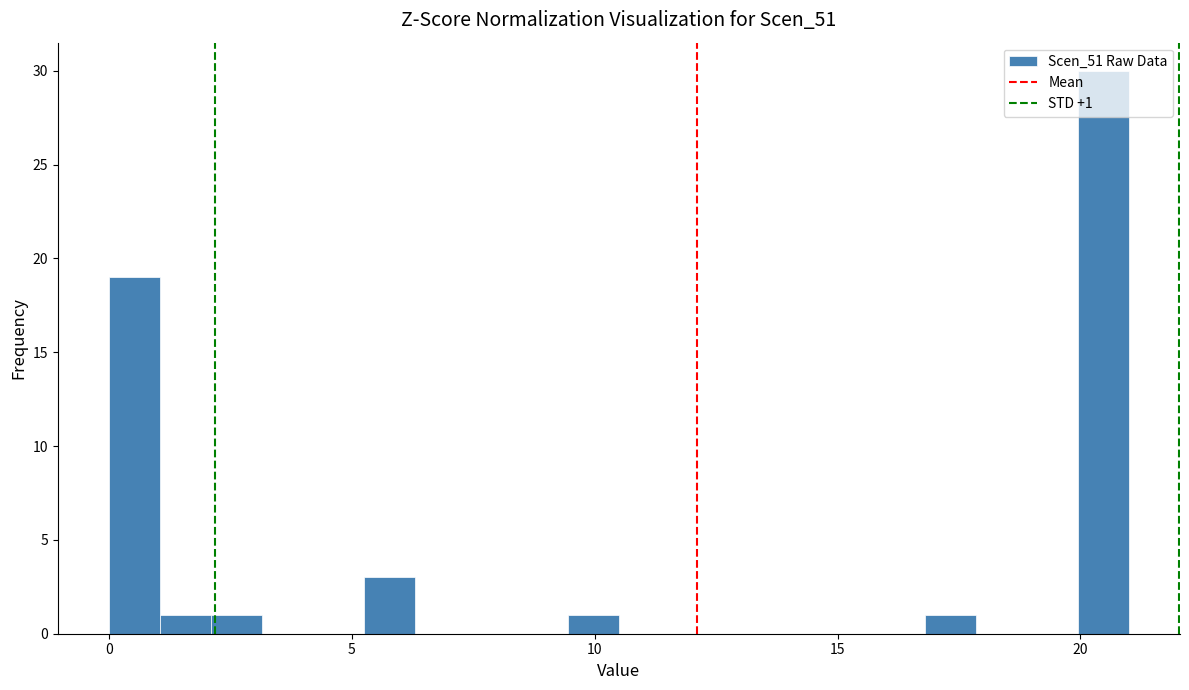

Read against the x-axis, roughly where is the centre of the tallest bar?

20.5